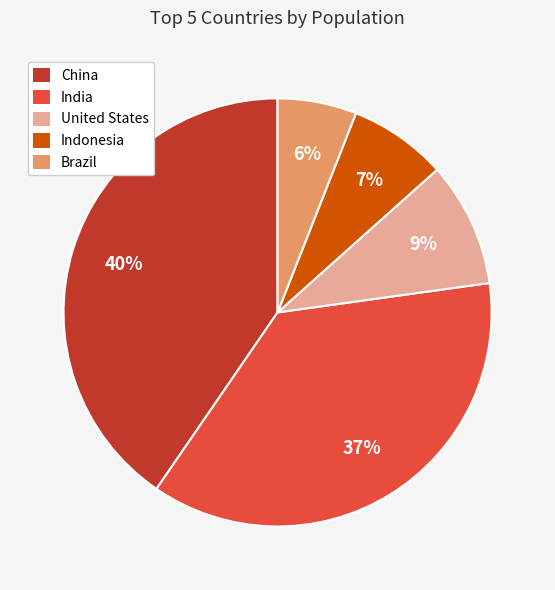

Which category has the smallest portion of the pie?

Brazil